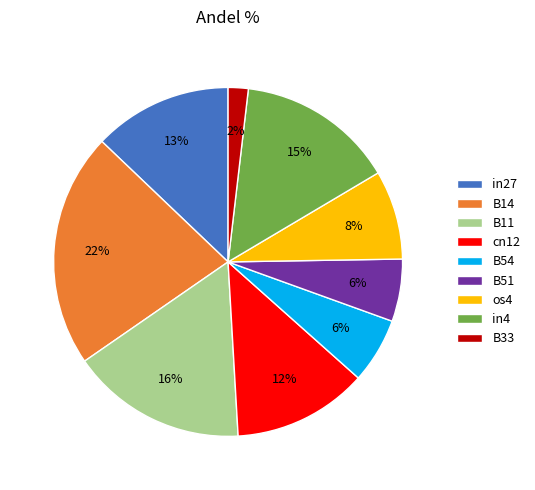

True or false: B33 accounts for 8% of the total.

False